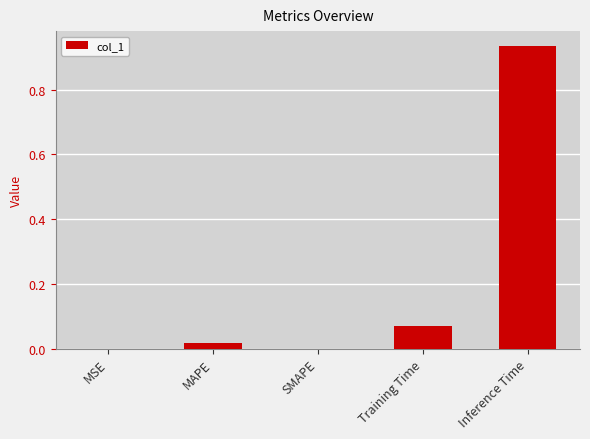

Is it true that the value at MAPE is 0.0?

True